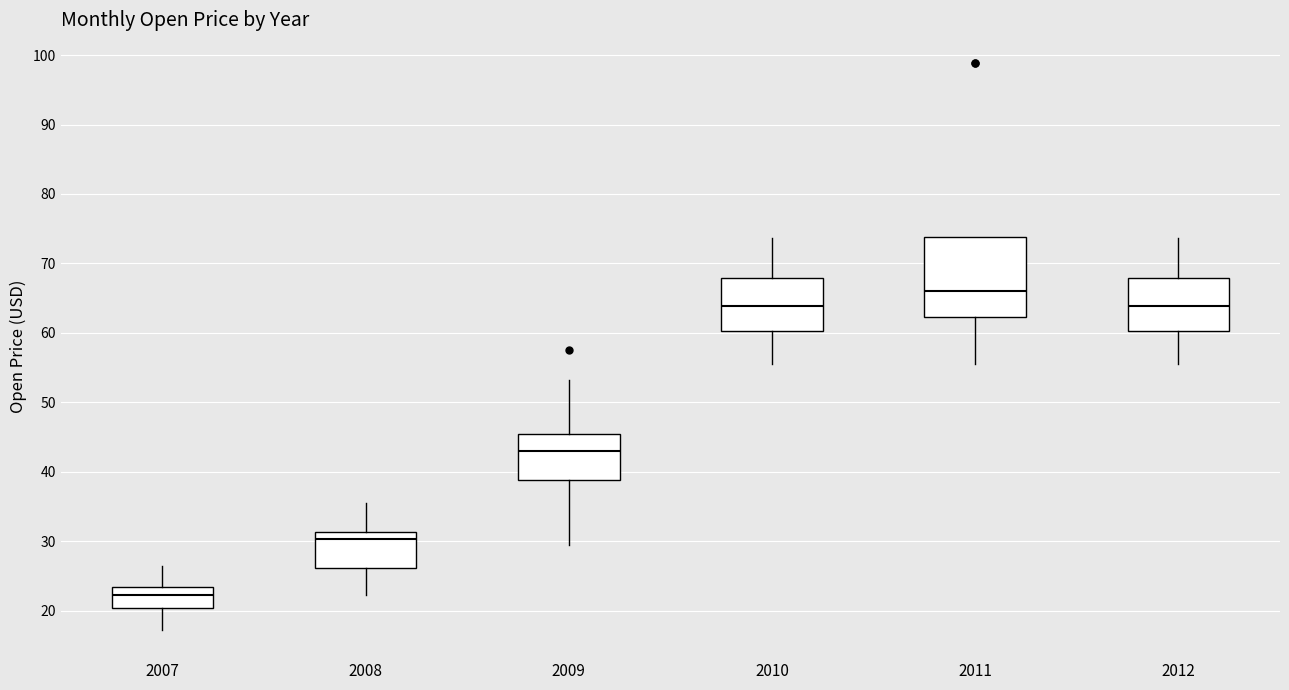

Which box's median line is the lowest?

2007